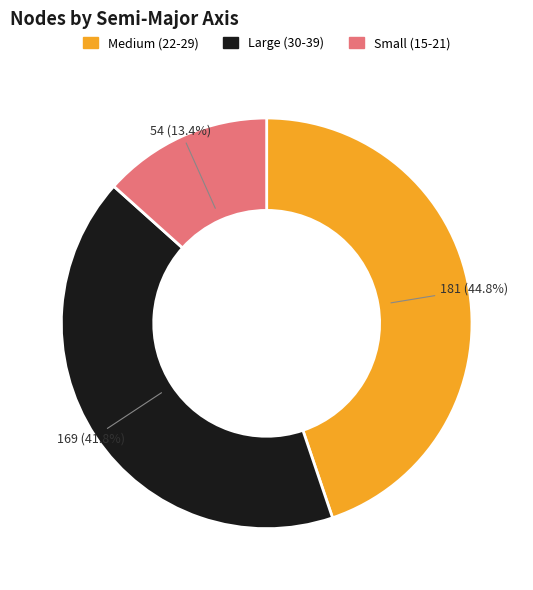

Is there a majority slice in this chart?

No